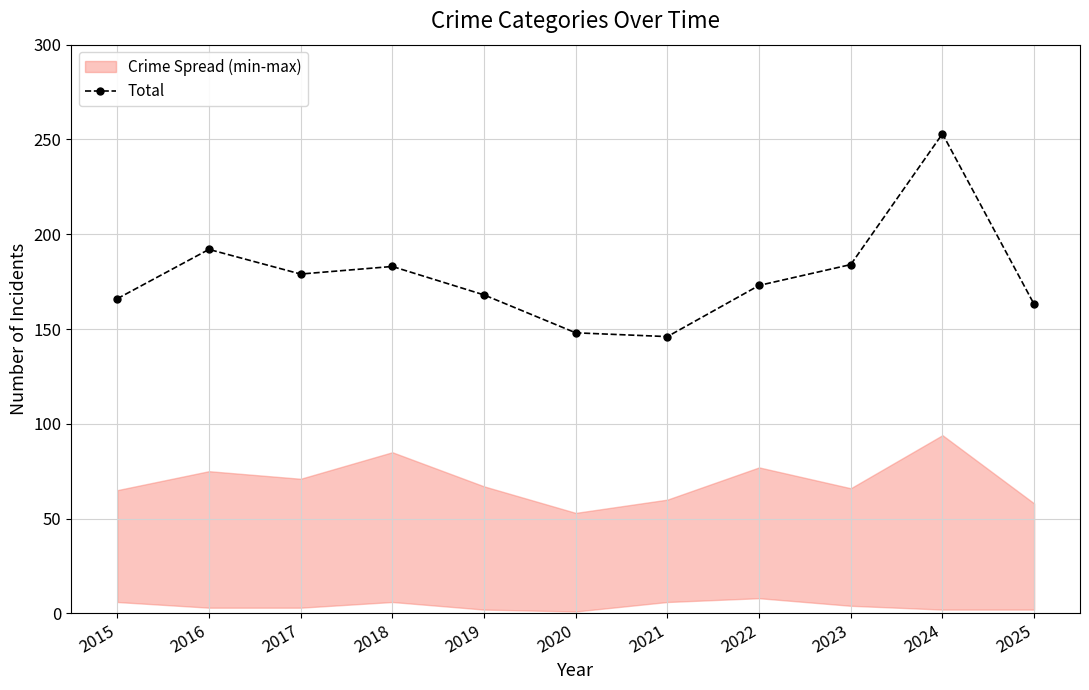

What is the value of the 7th point from the left?

146